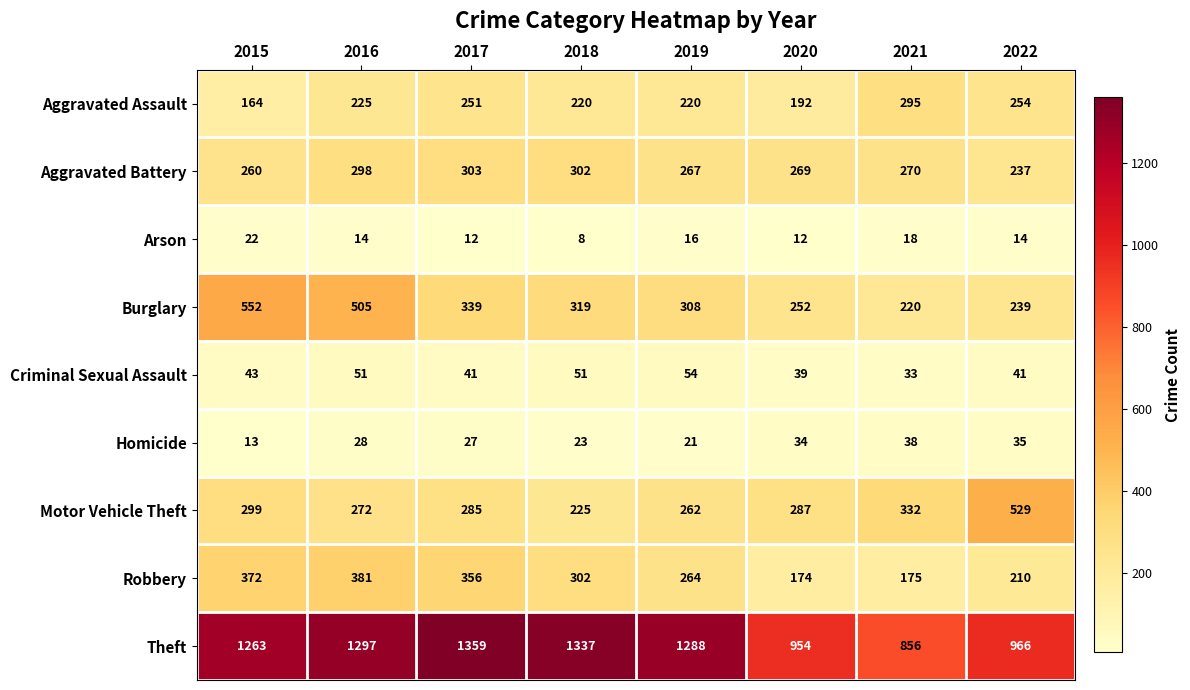

Where is Aggravated Assault nearest to the value 229?

2016